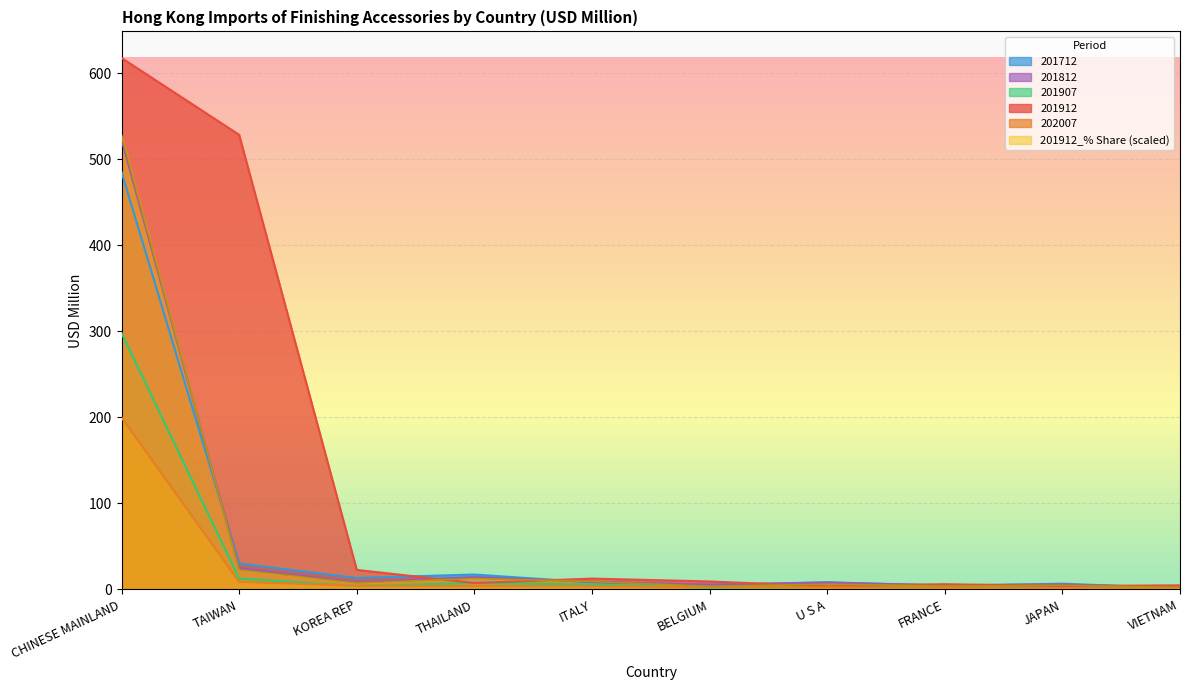

Reading right to left, list all the values displayed in this chart.

201912: 4.8	4.0	6.1	3.6	9.4	12.7	7.5	22.8	528.5	617.8
201912_% Share: 2.4	4.8	4.0	6.1	3.6	9.4	12.7	7.5	22.8	528.5
201712: 1.6	6.7	4.2	8.5	5.3	8.2	17.4	13.4	30.2	485.2
202007: 1.3	1.7	1.8	2.5	2.6	3.8	3.9	4.3	8.9	200.1
201812: 1.7	5.9	5.0	8.0	5.6	9.0	14.5	8.2	24.9	523.3
201907: 1.5	3.0	2.2	3.0	1.9	5.6	7.5	4.0	12.8	298.1